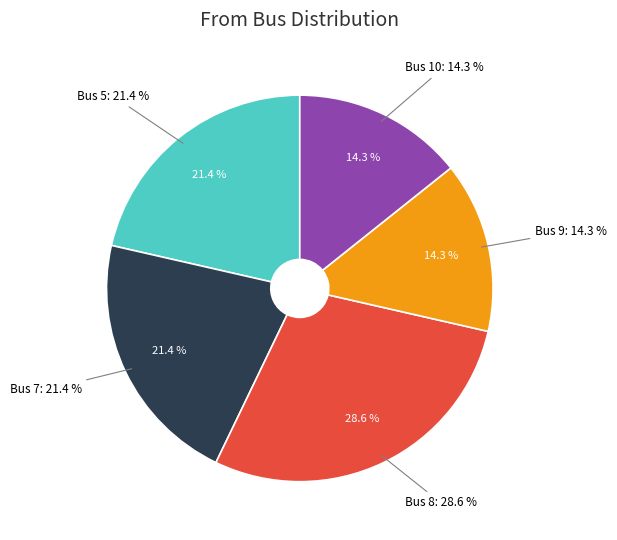

To the nearest percent, what portion does Bus 9 represent?

14%